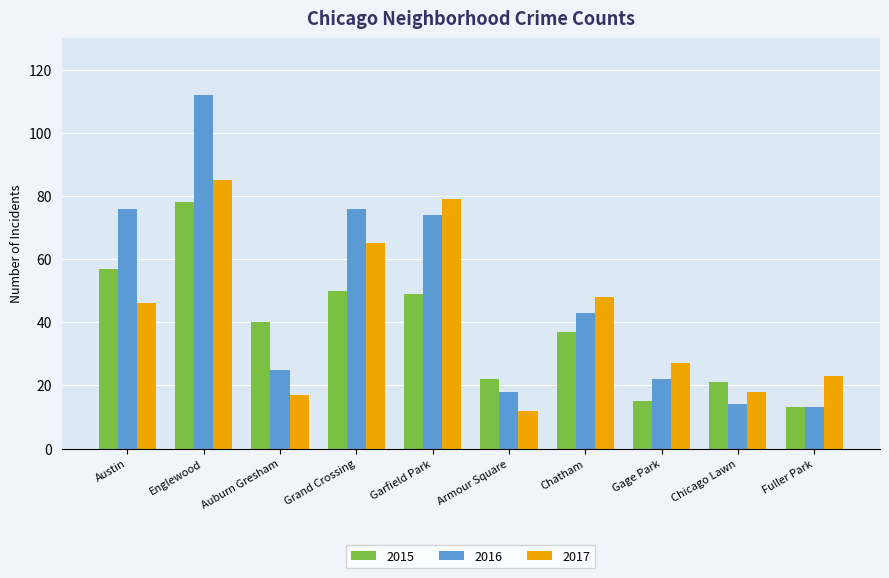

The 2016 series shows 43 at Austin. True or false?

False